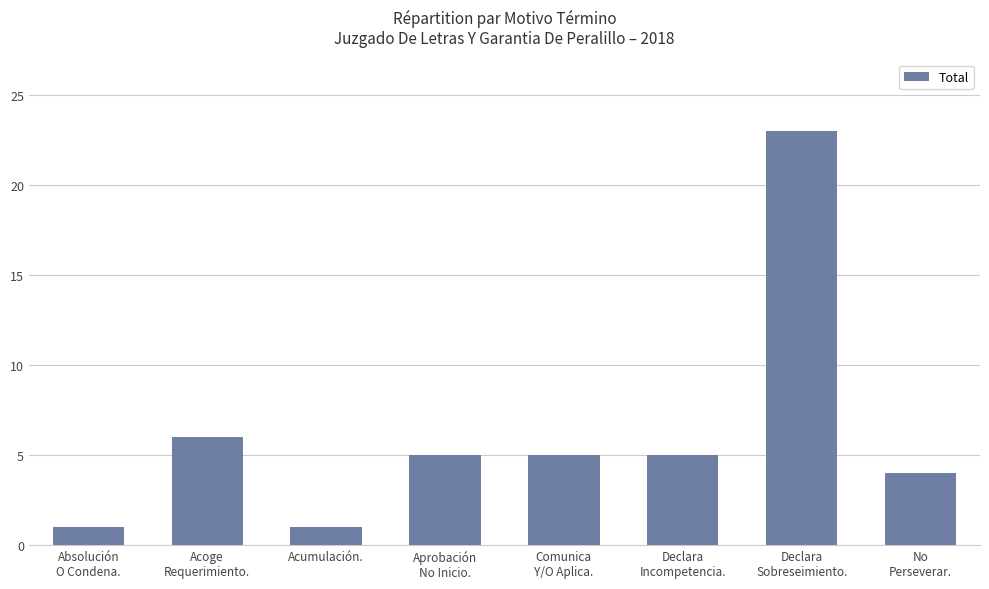

The chart shows a value of 2 at Acumulación.. True or false?

False